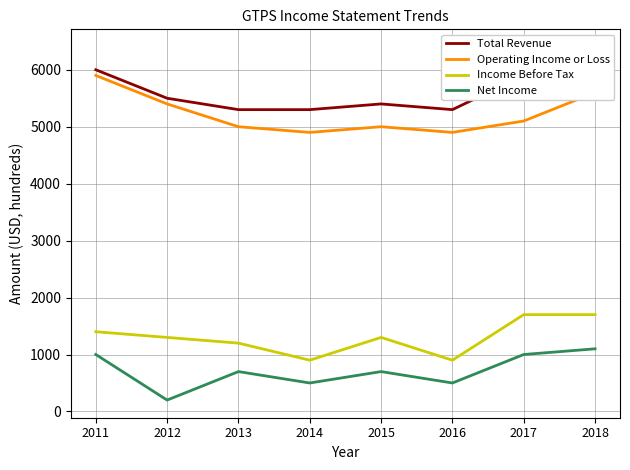

At which category is the sum across all series the highest?

2018